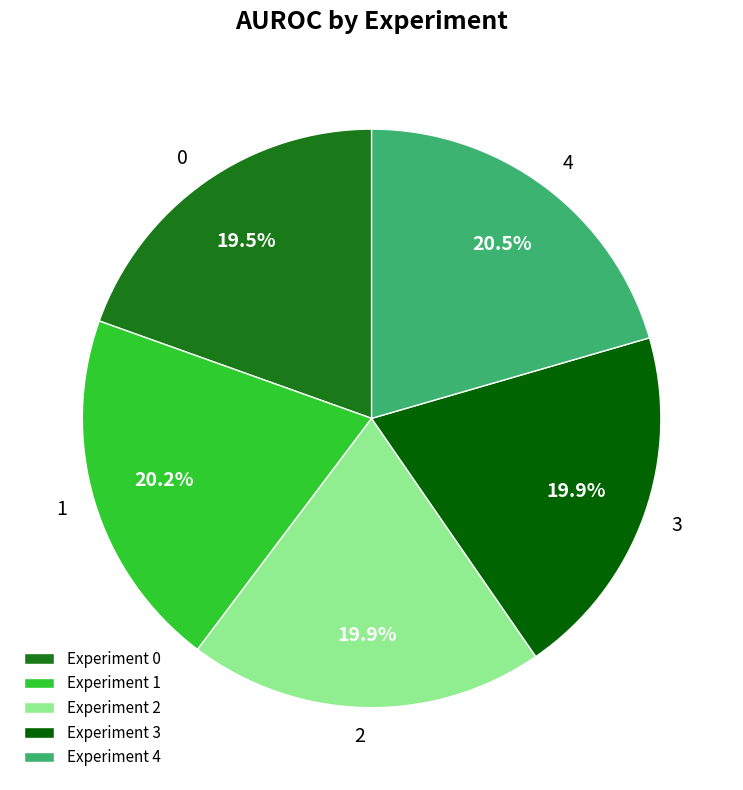

What percentage is NOT represented by Experiment 3?

80.1%